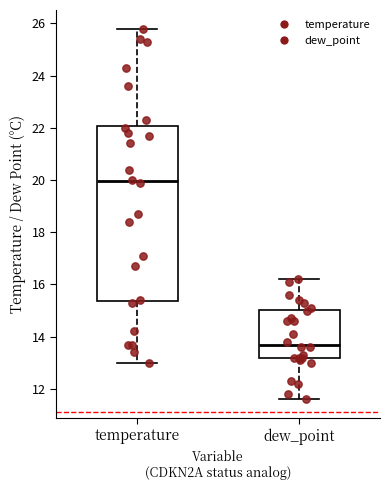

Where does the median line of the box for temperature sit on the y-axis? The values are not printed on the chart, so give them approximately, as read against the axis.

20.0